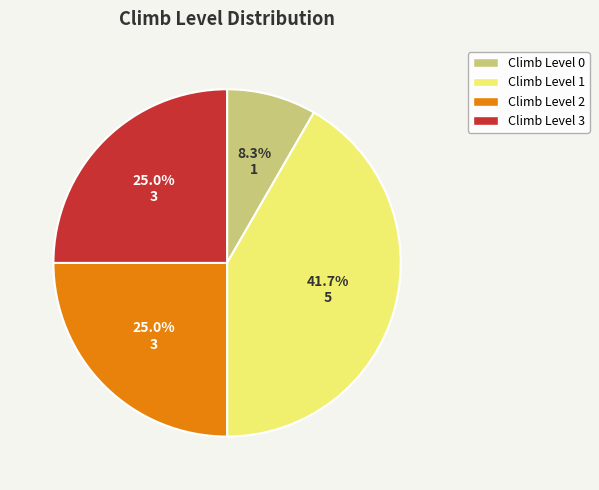

Does any single category account for the majority?

No